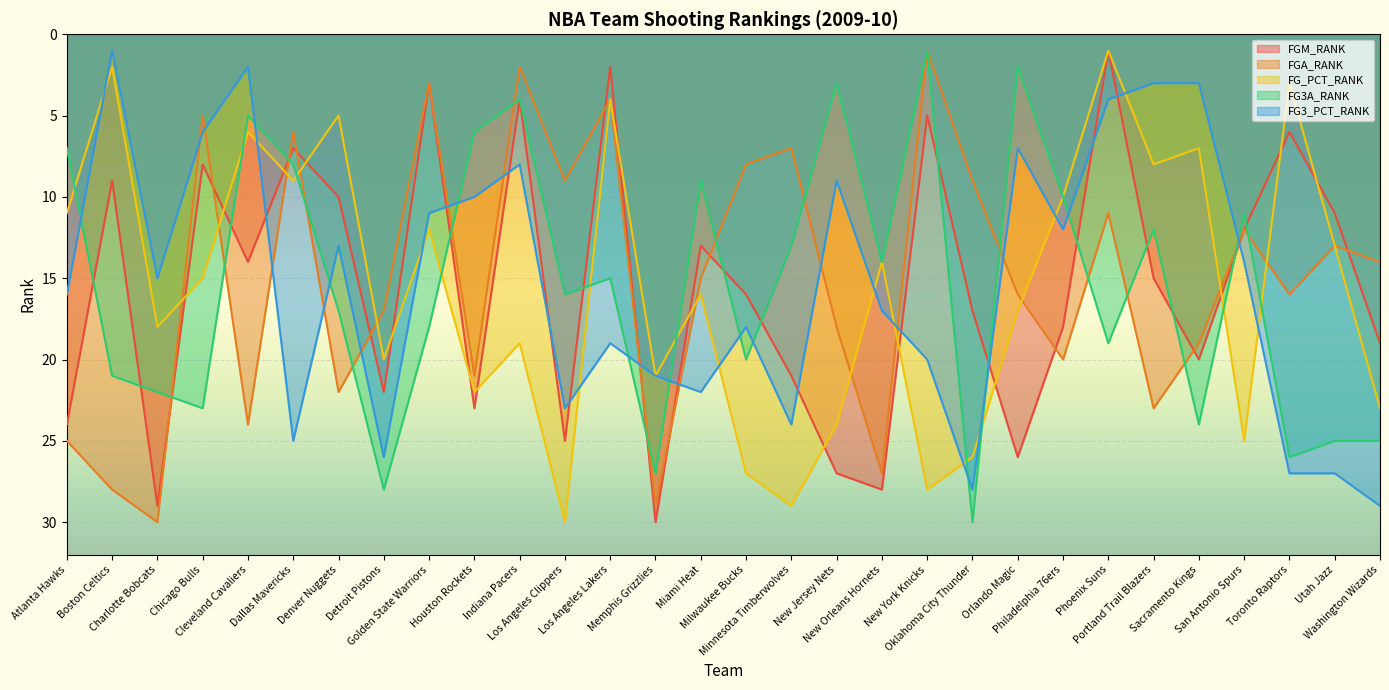

What is the maximum value for FG3A_RANK?

30